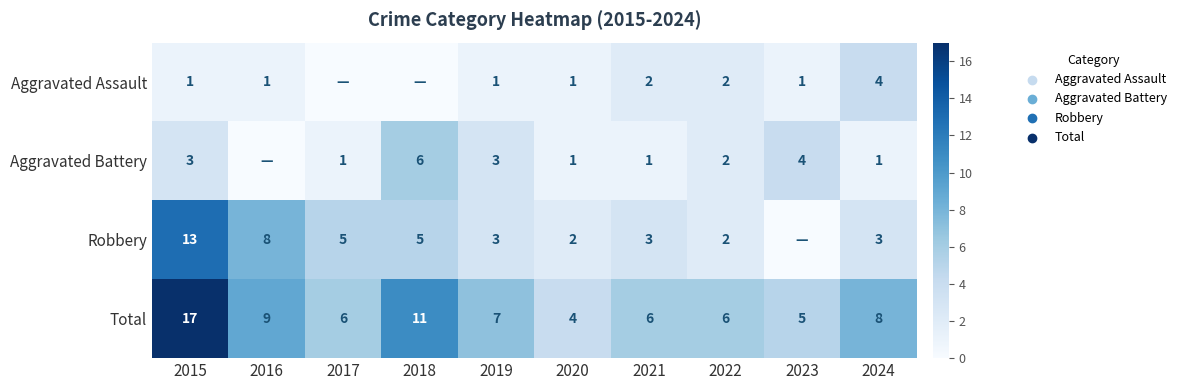

The value of Aggravated Battery at 2021 is 1. True or false?

True